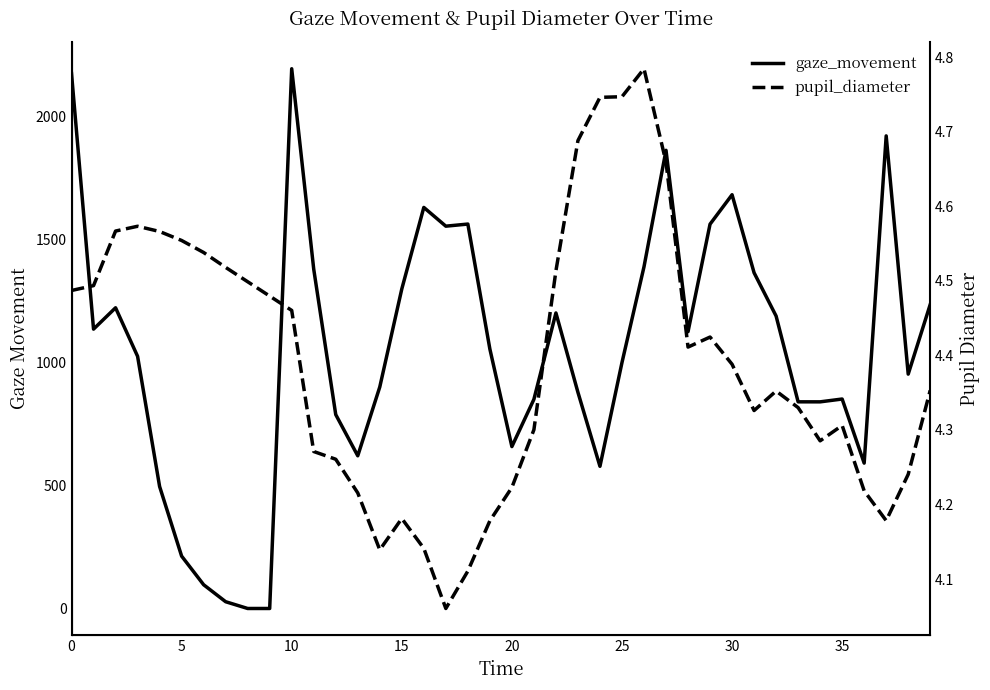

Where is gaze_movement nearest to the value 1097?

28